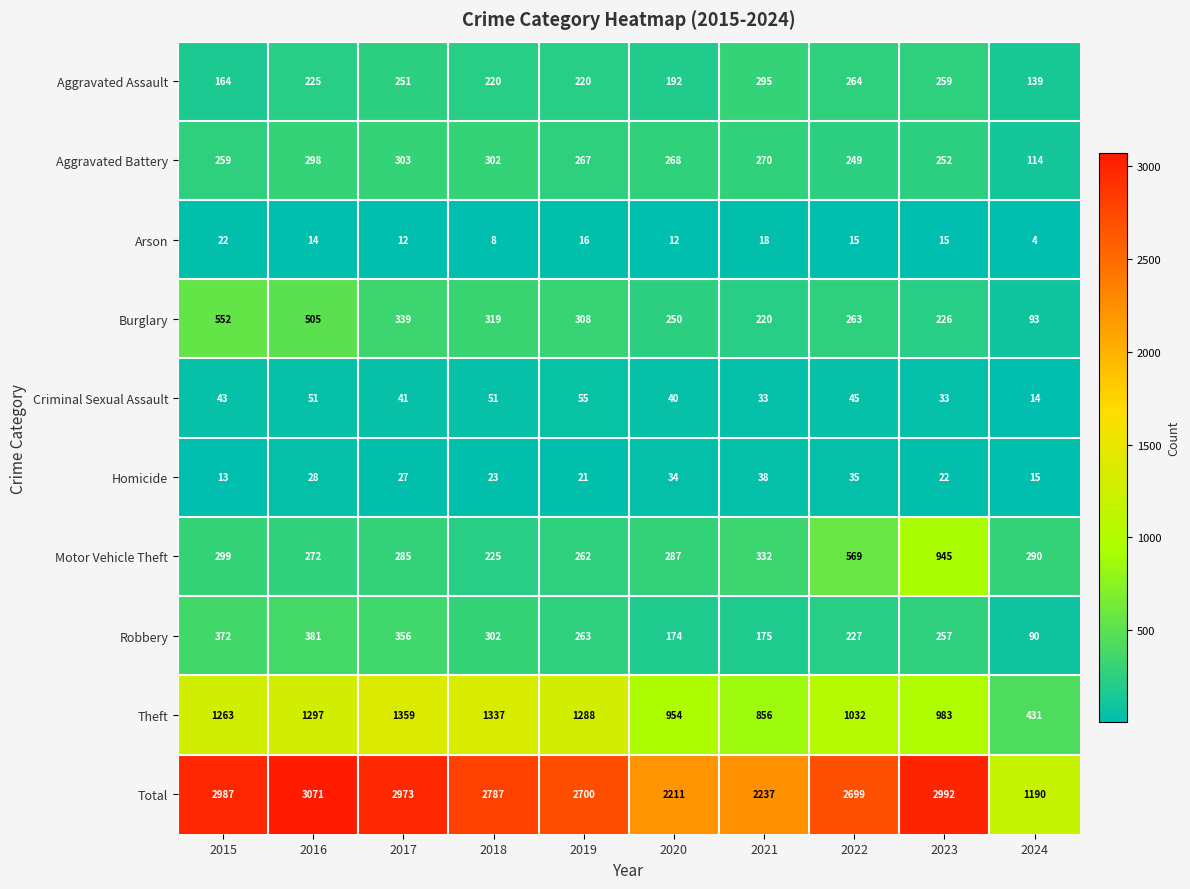

At 2021, list the series in order from smallest to largest.

Arson, Criminal Sexual Assault, Homicide, Robbery, Burglary, Aggravated Battery, Aggravated Assault, Motor Vehicle Theft, Theft, Total